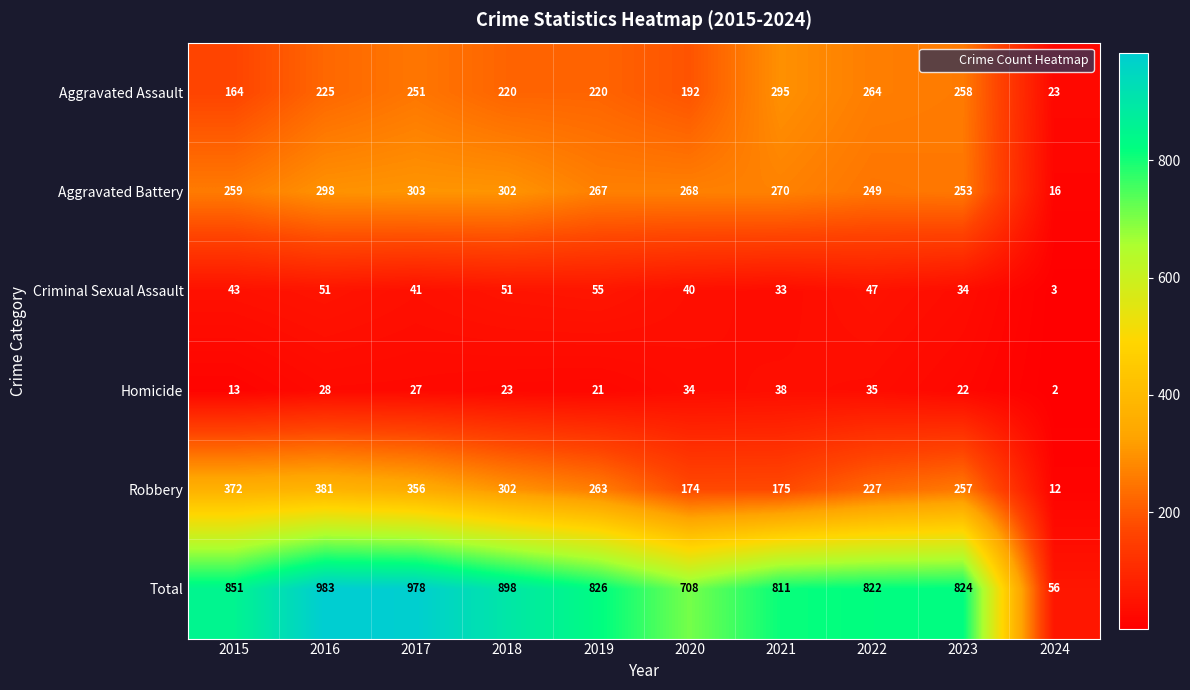

True or false: Criminal Sexual Assault has a value of 47 at 2022.

True